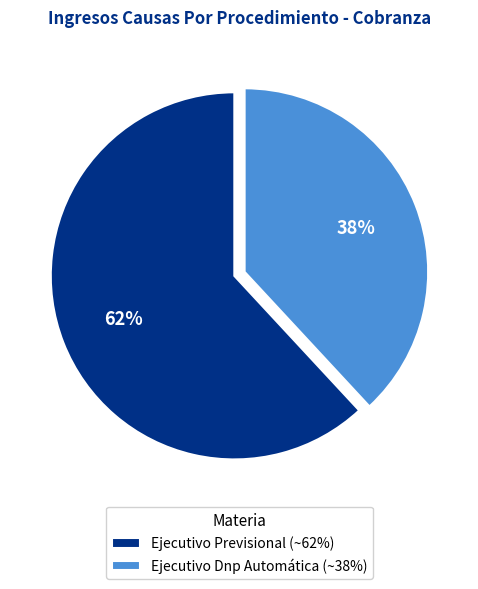

Combined, do Ejecutivo Dnp Automática (~38%) and Ejecutivo Previsional (~62%) account for over 50%?

Yes